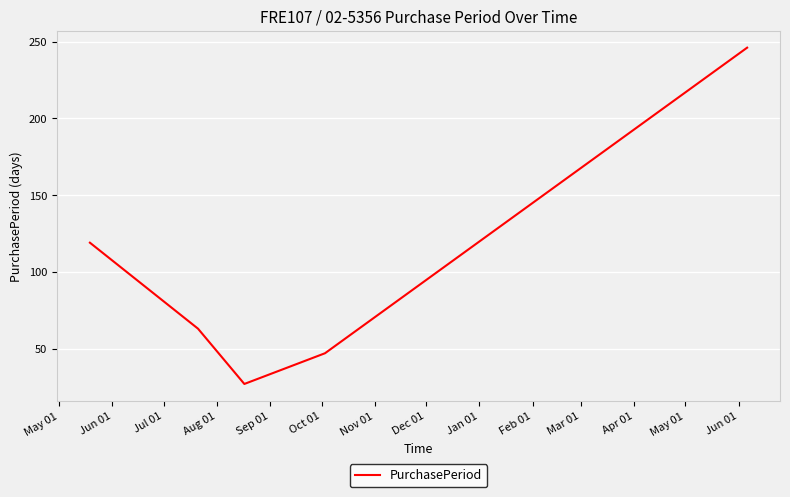

What is the difference between the maximum and second lowest values?

199